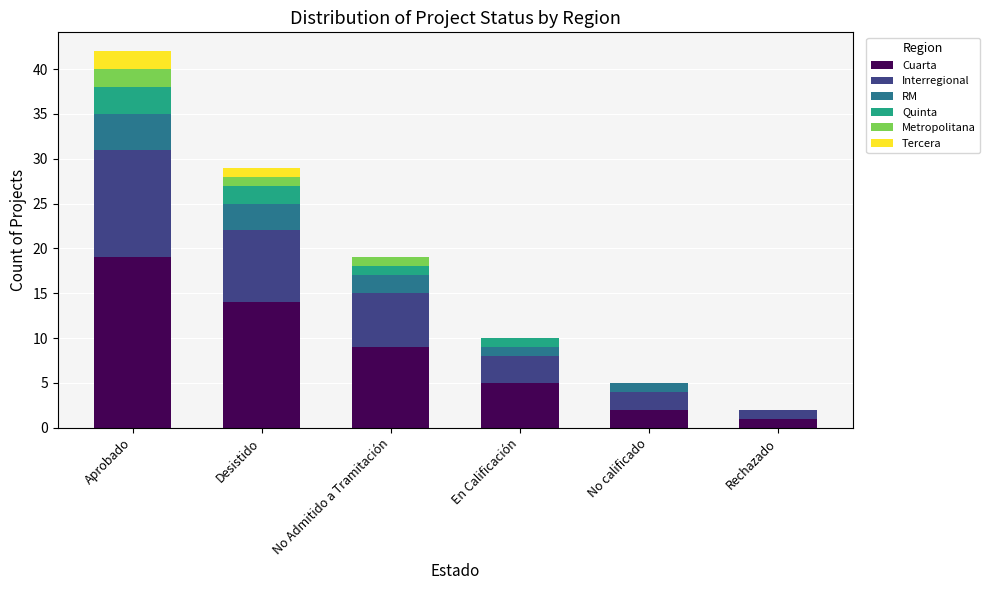

Are the bars horizontal?

No